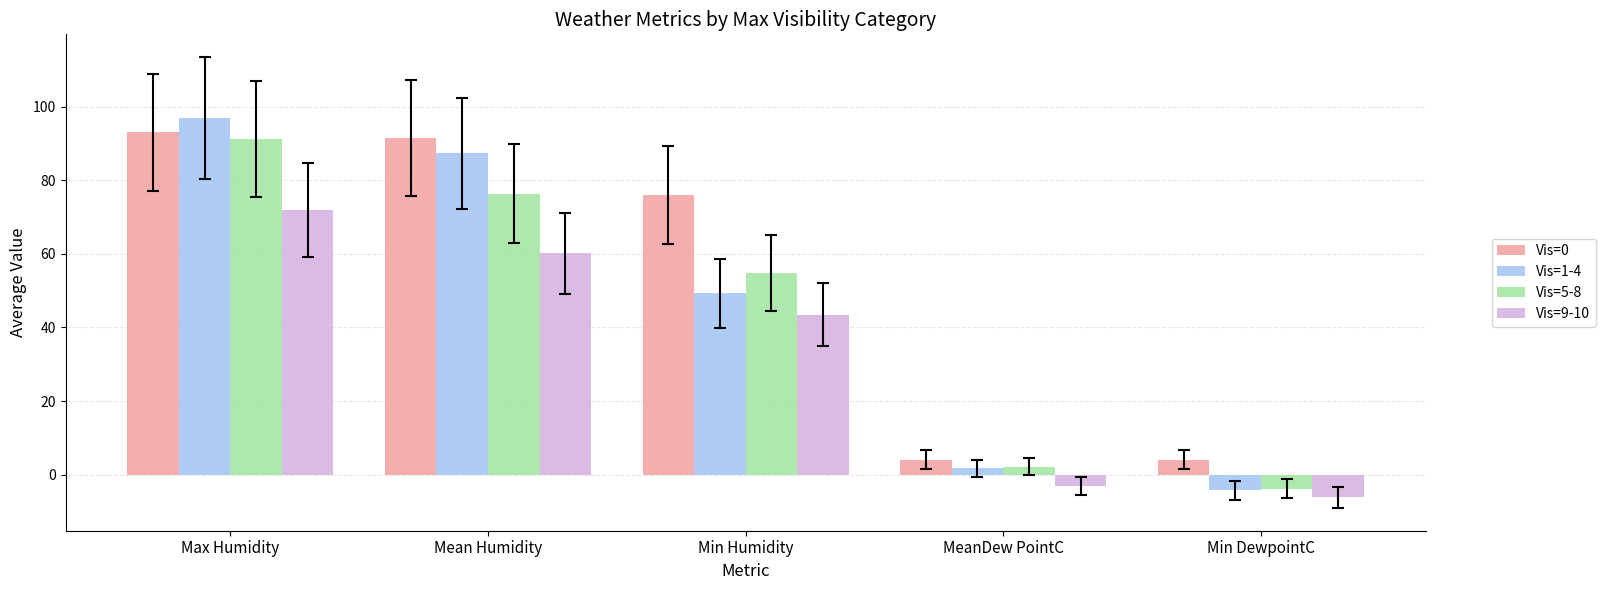

Is the value of Vis=9-10 at MeanDew PointC greater than the value of Vis=0 at Min Humidity?

No